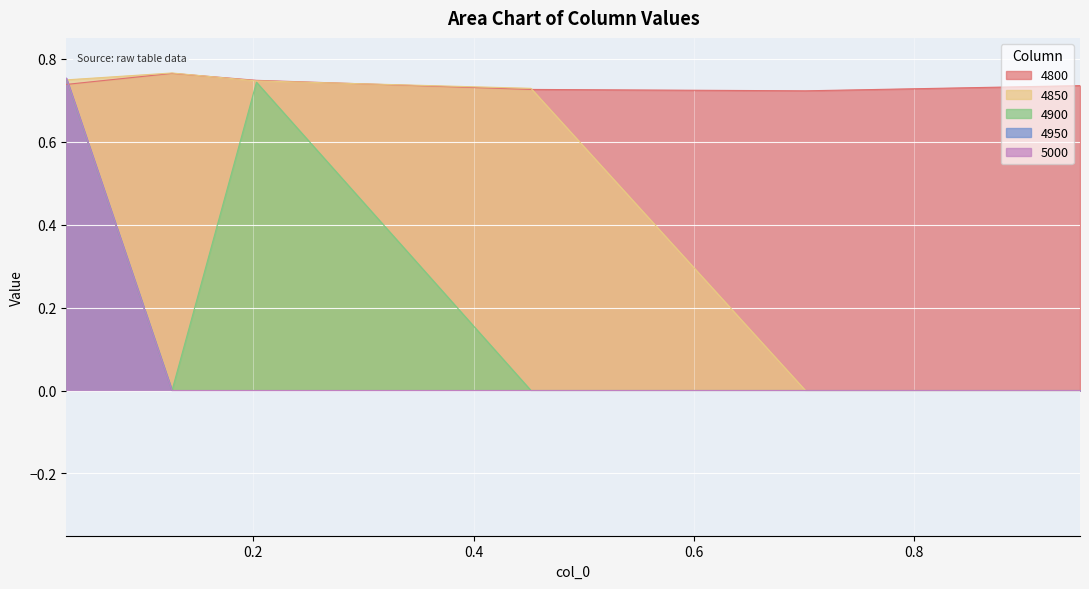

Which category has the lowest value across all series?

0.7013698630136986